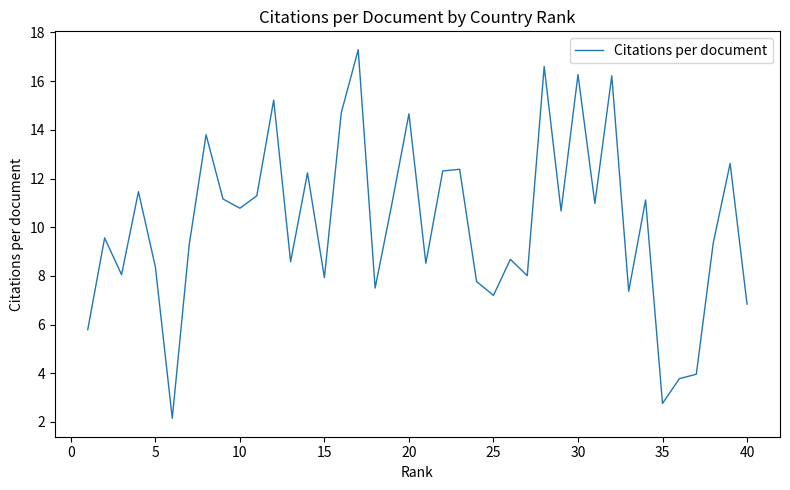

What is the difference between the maximum and minimum values?

15.1